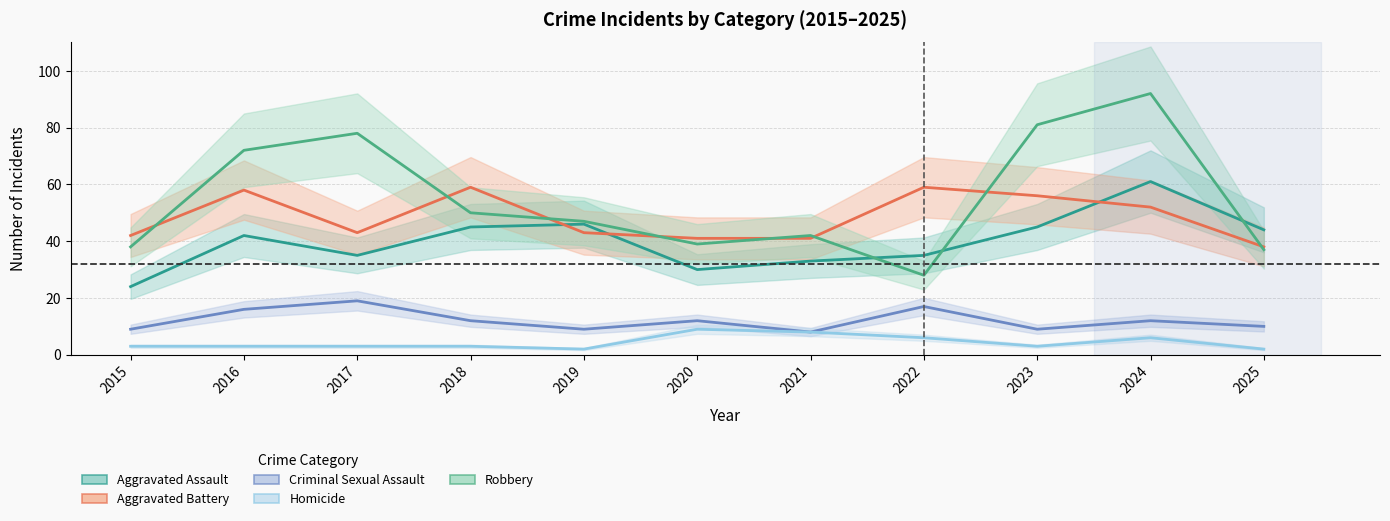

Is it true that Homicide equals 9 at 2020?

True